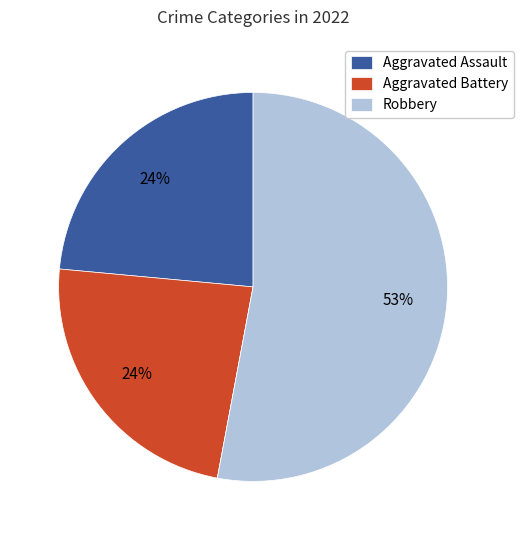

Is there any slice that represents more than half of the pie?

Yes